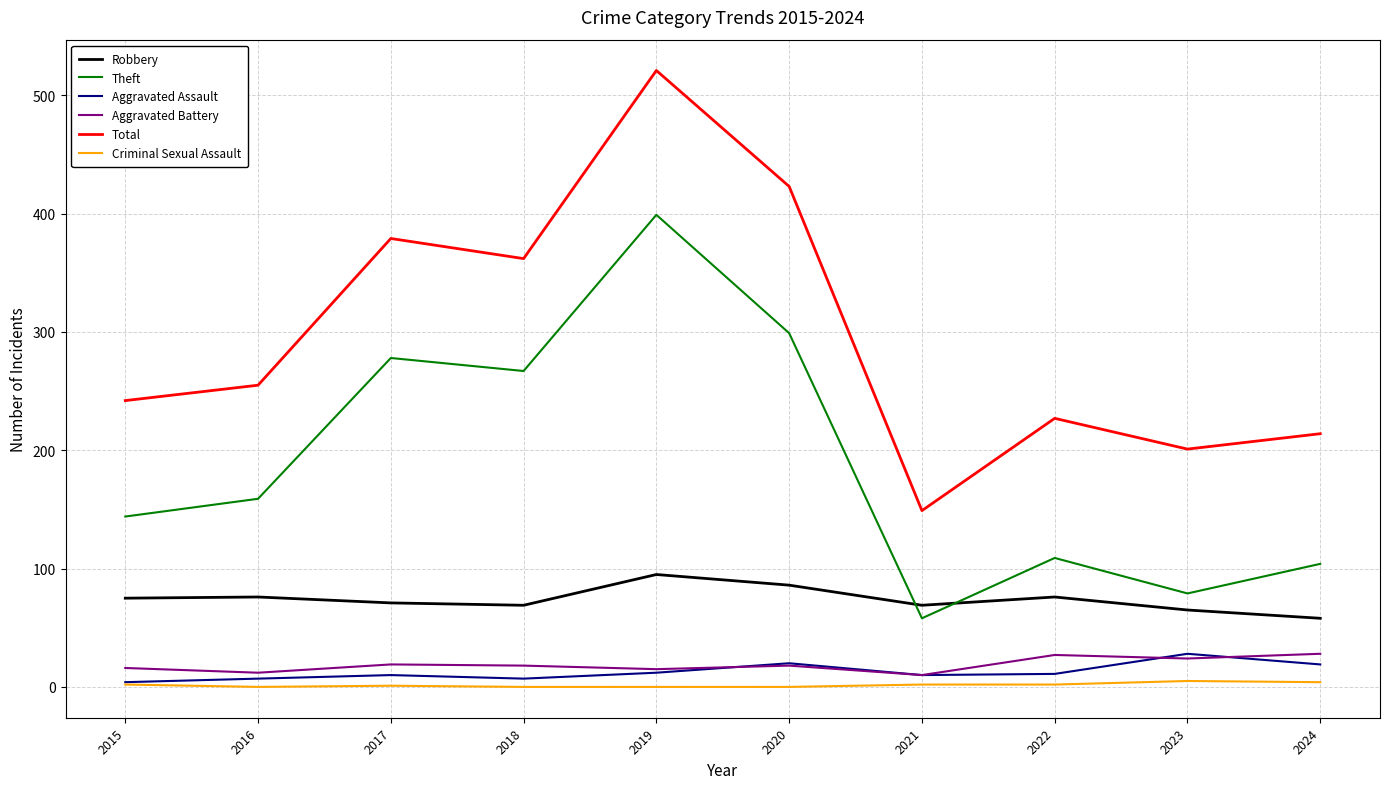

The value of Theft at 2024 is 104. True or false?

True